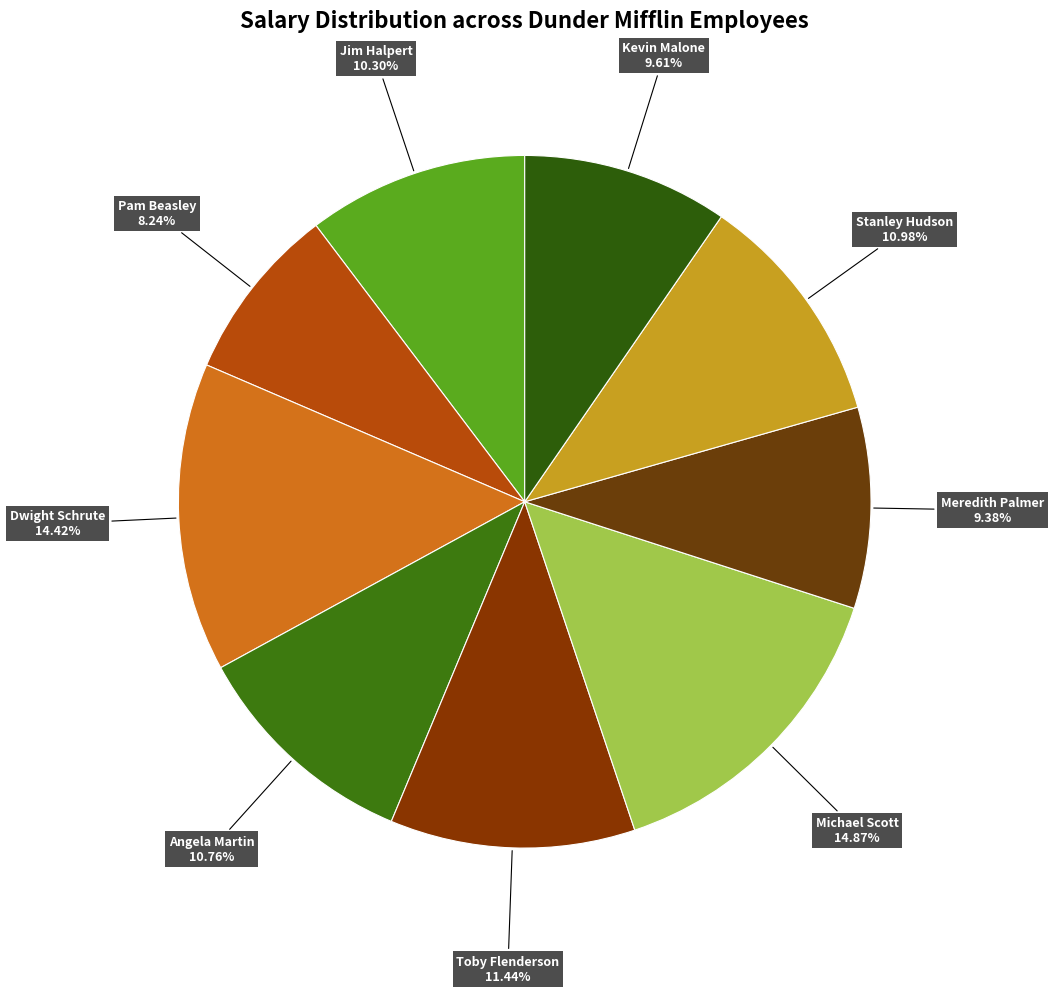

How many segments does this pie chart have?

9